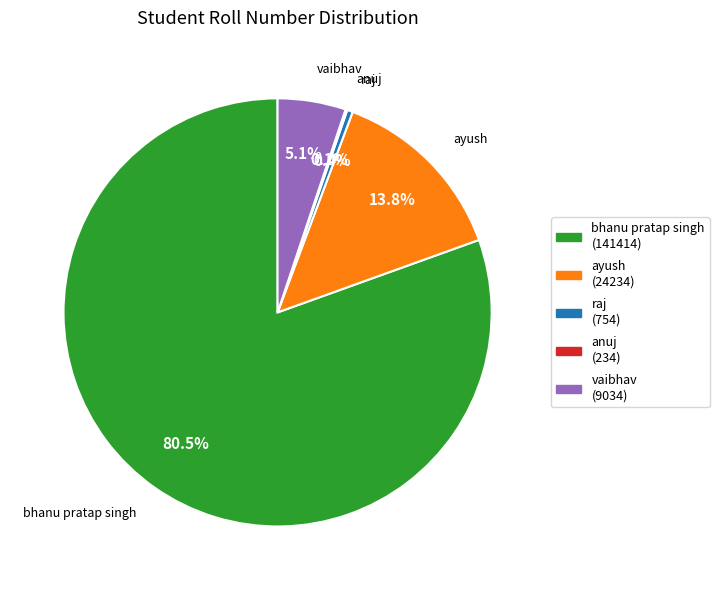

What portion of the pie excludes ayush?

86.2%